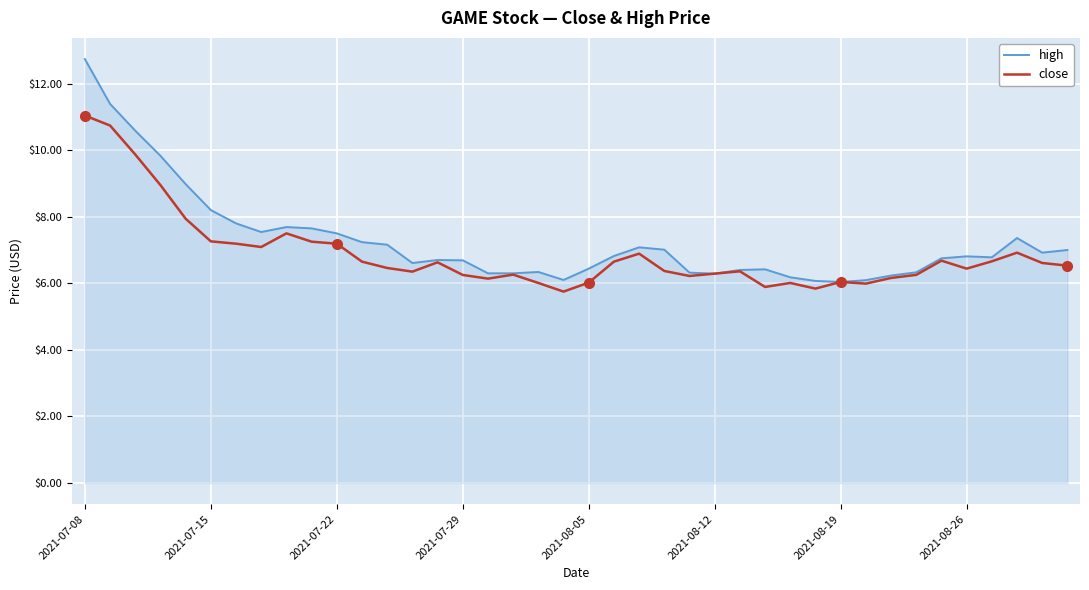

What is the maximum value for close?

11.0